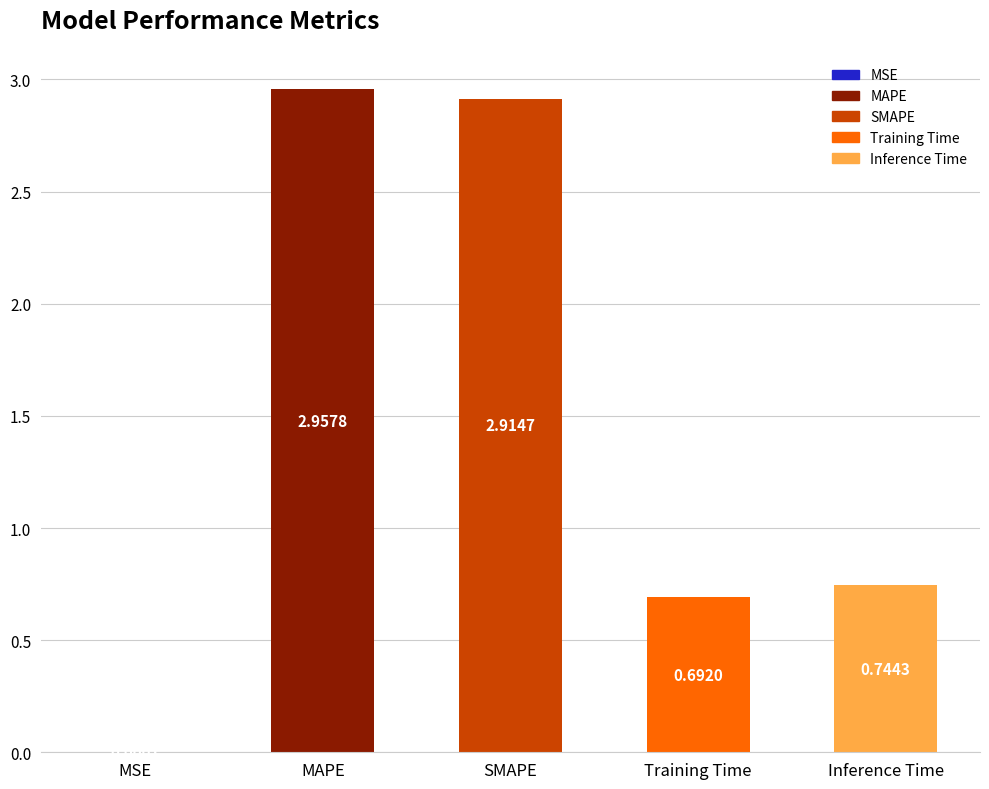

Where is the data nearest to the value 1?

Inference Time